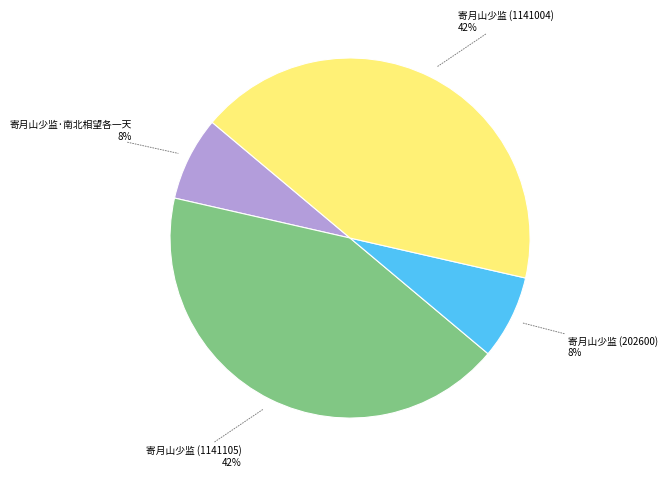

Count the number of slices in the pie.

4